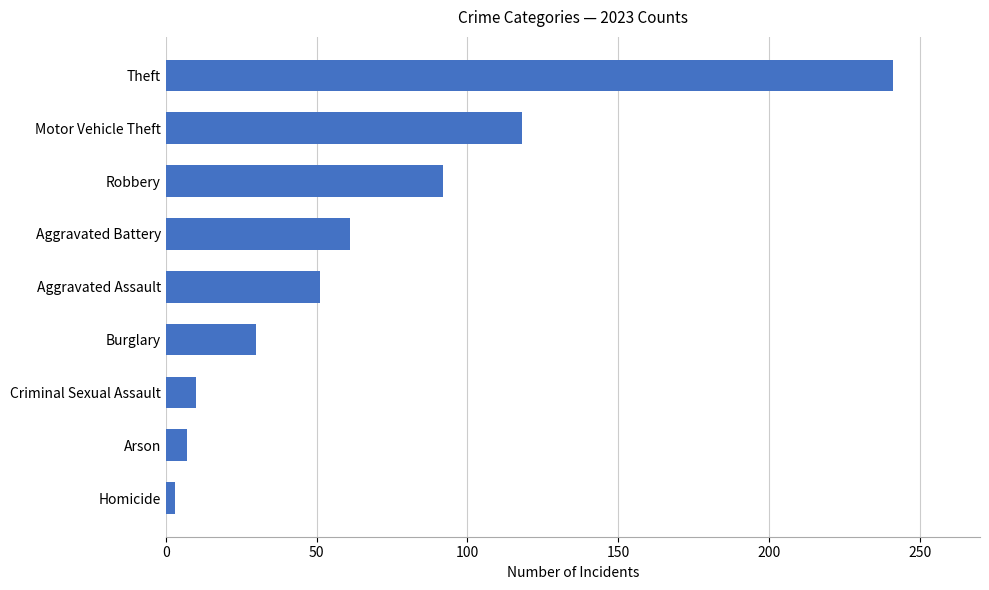

What is the change in value from Burglary to Robbery?

+62